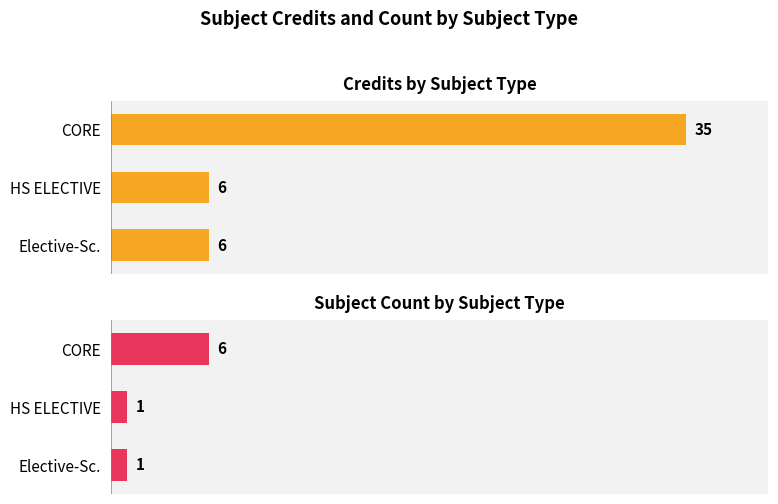

Rank the series at CORE from lowest to highest value.

Subject Count, Total Credits